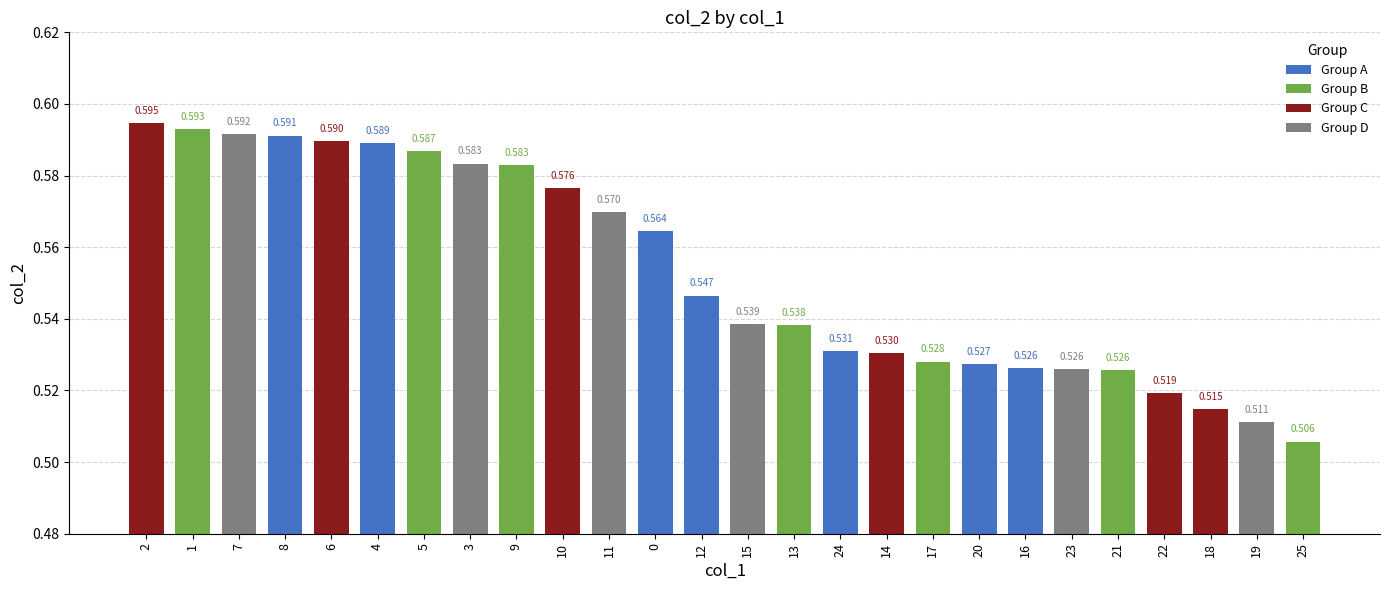

What position from the left is 17?

18